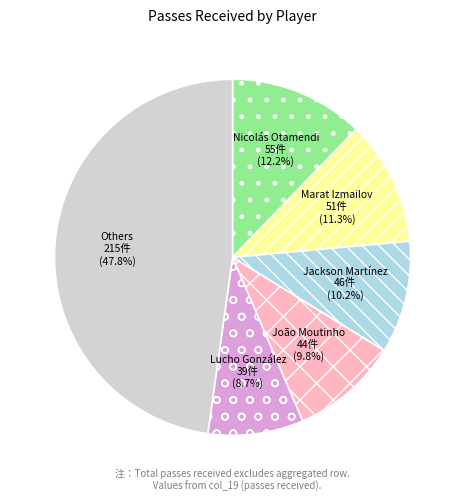

Is there any slice that represents more than half of the pie?

No